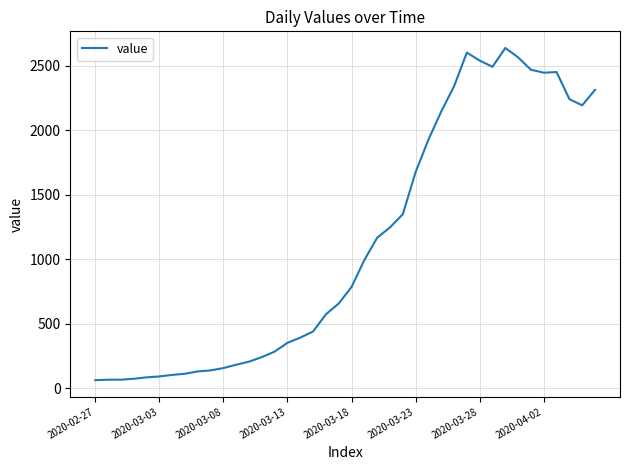

What is the maximum value shown in the chart?

2638